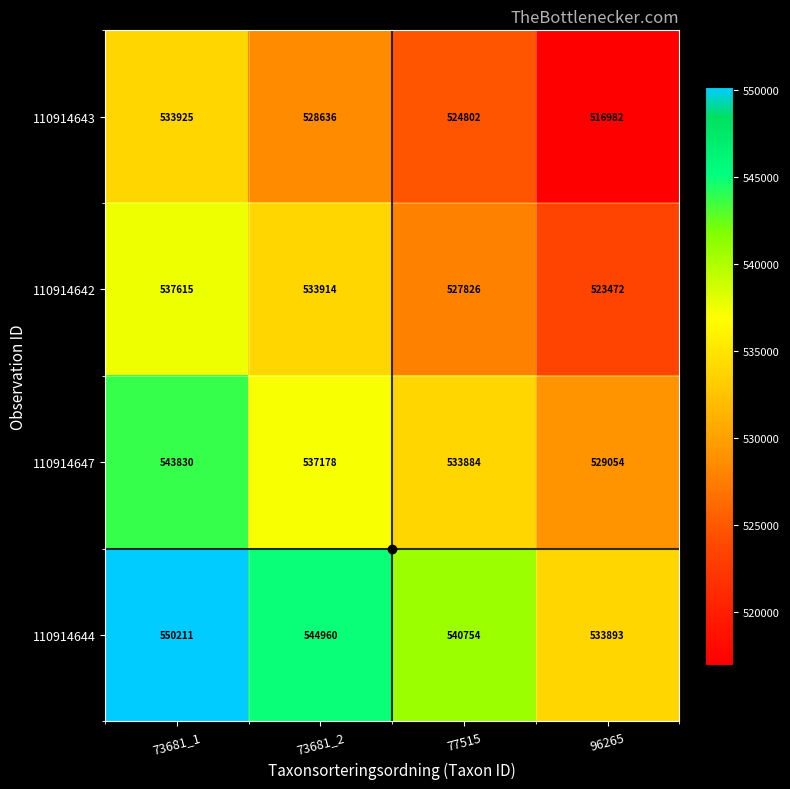

Reading left to right, what are all the values shown in this chart?

row_0: 73681_1=533924.9	73681_2=528636.2	77515=524801.7	96265=516982.0
row_1: 73681_1=537615.2	73681_2=533913.7	77515=527825.9	96265=523472.5
row_2: 73681_1=543830.0	73681_2=537177.6	77515=533884.4	96265=529054.3
row_3: 73681_1=550210.9	73681_2=544959.8	77515=540753.6	96265=533893.3